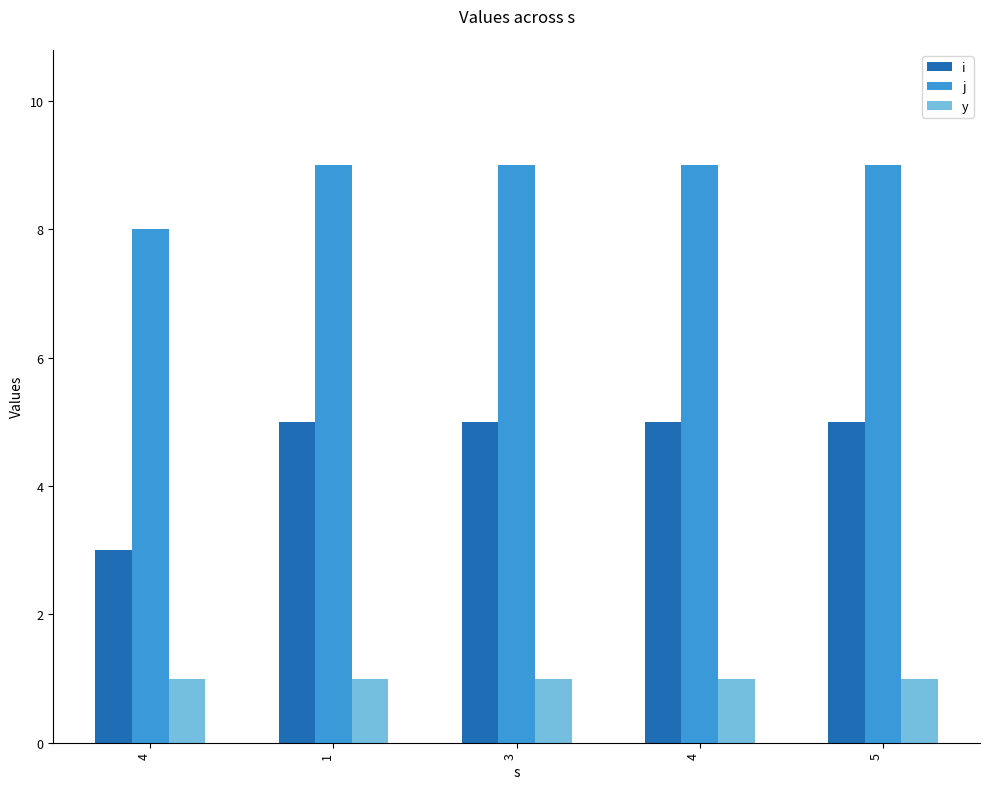

What is the sum of all i values?

23